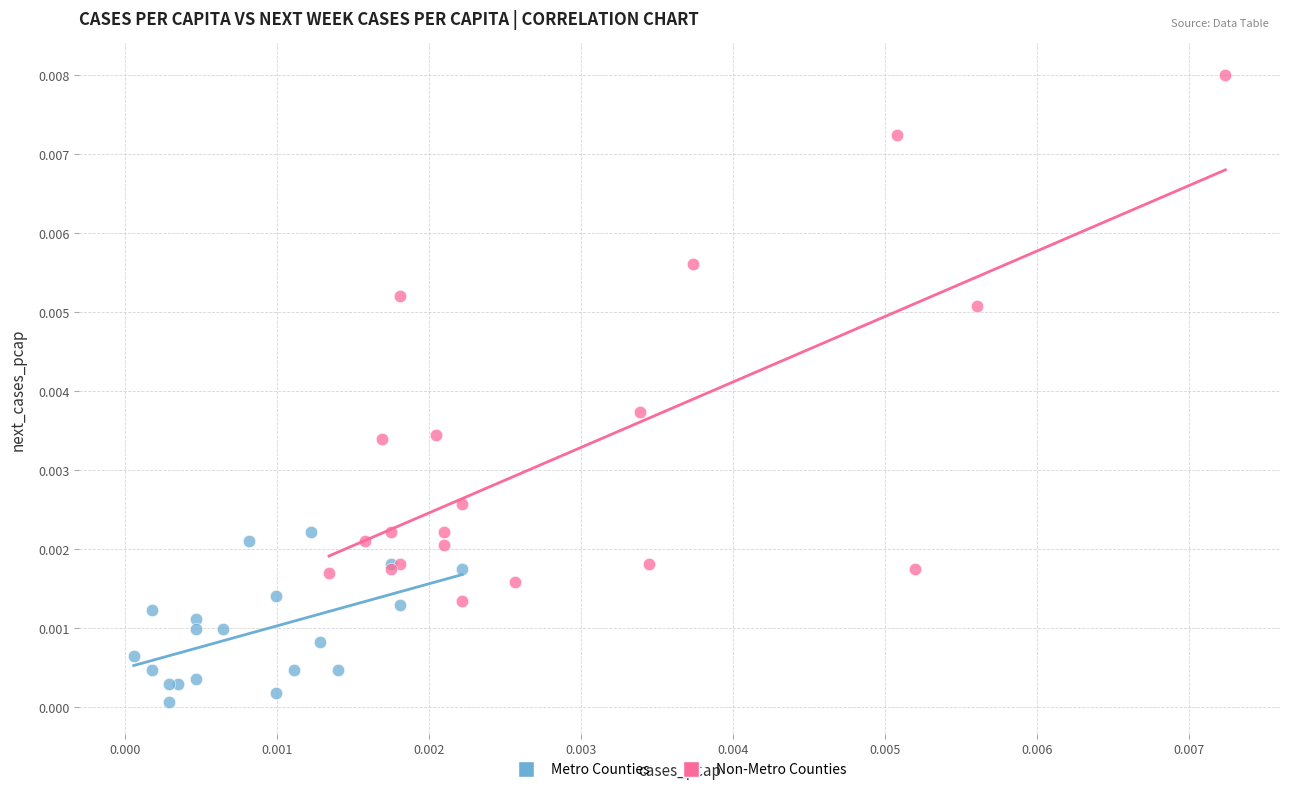

Which series contains the highest Y value?

Non-Metro Counties